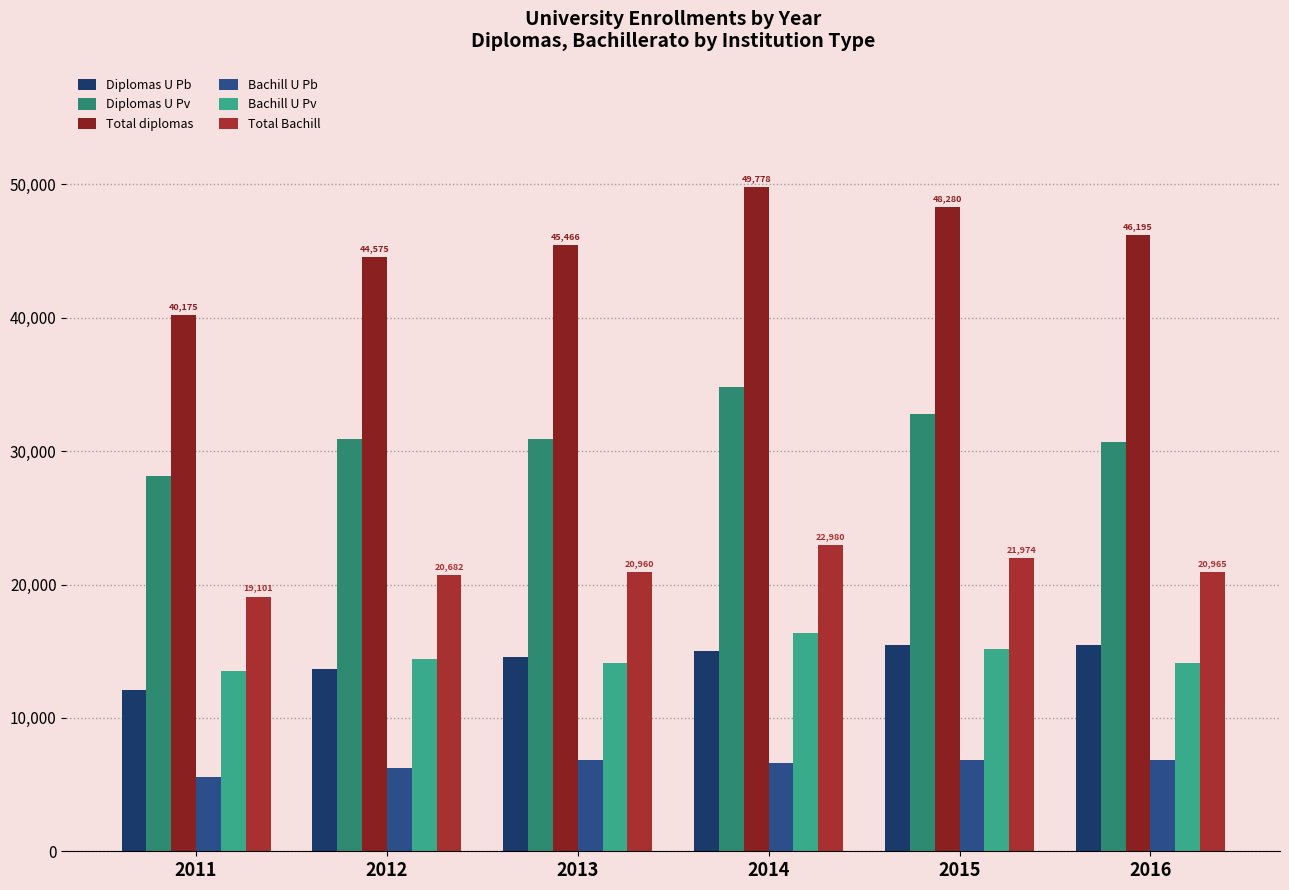

What is the average value of the Total diplomas series?

45745